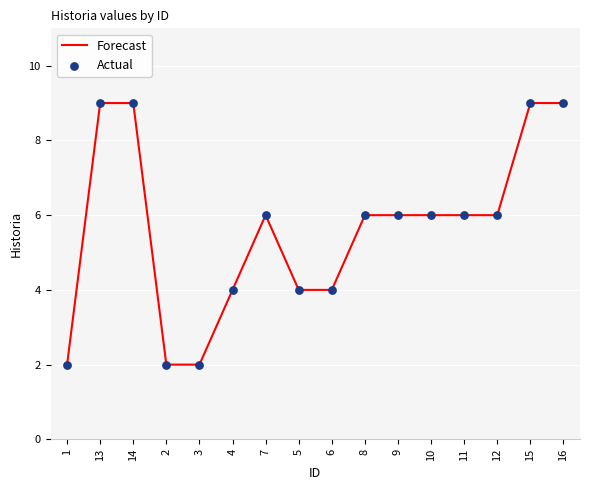

Approximately how many times larger is the value at 15 compared to 14?

1.0